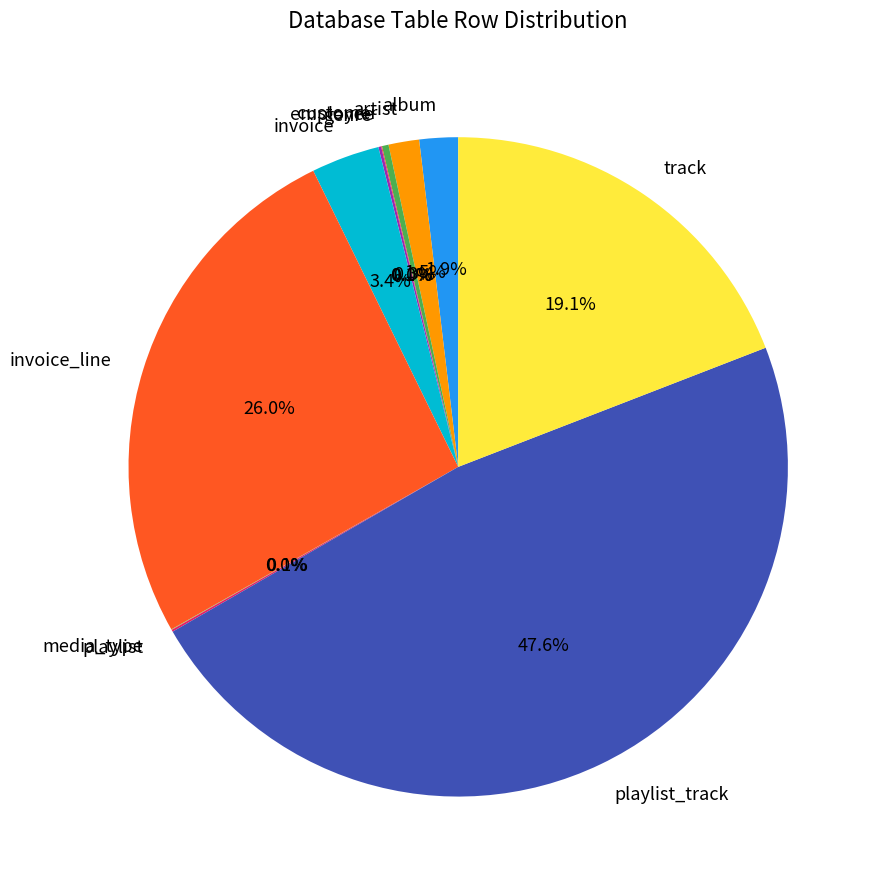

Is there any slice that represents more than half of the pie?

No